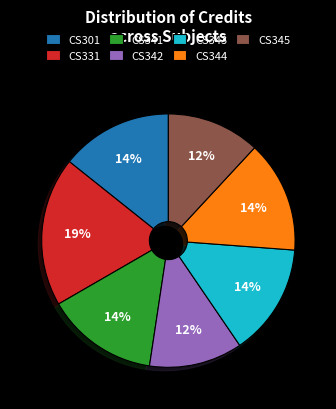

Does CS331 account for over 50% of the chart?

No